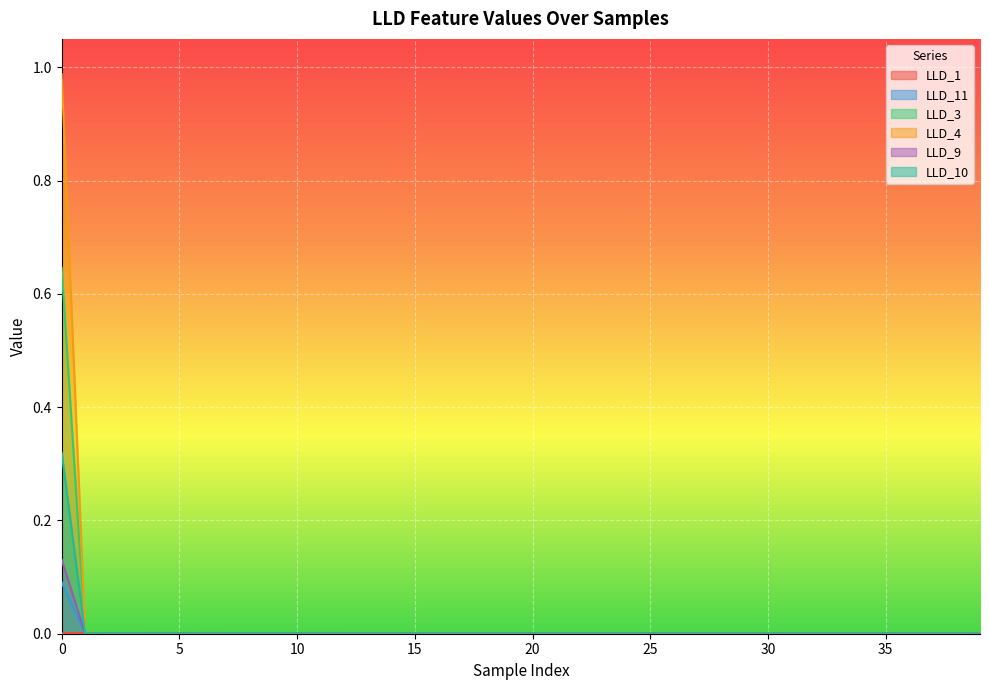

Where do LLD_1 and LLD_4 first cross each other?

0 and 1